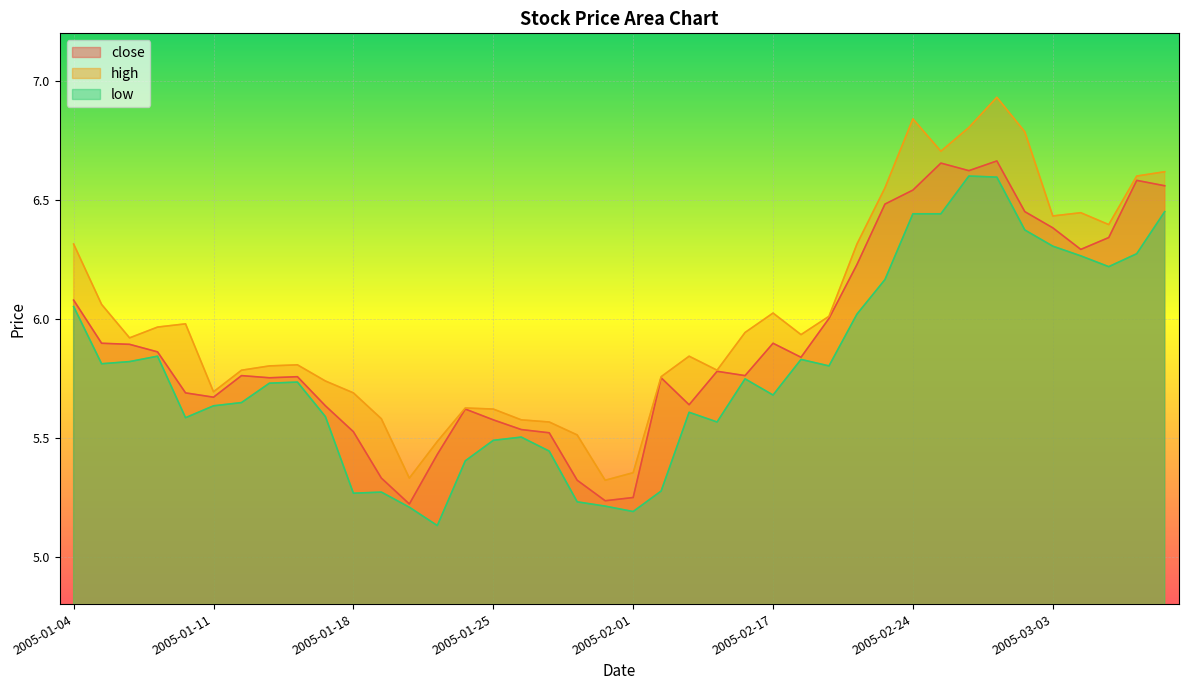

Which series has the largest total across all categories?

high